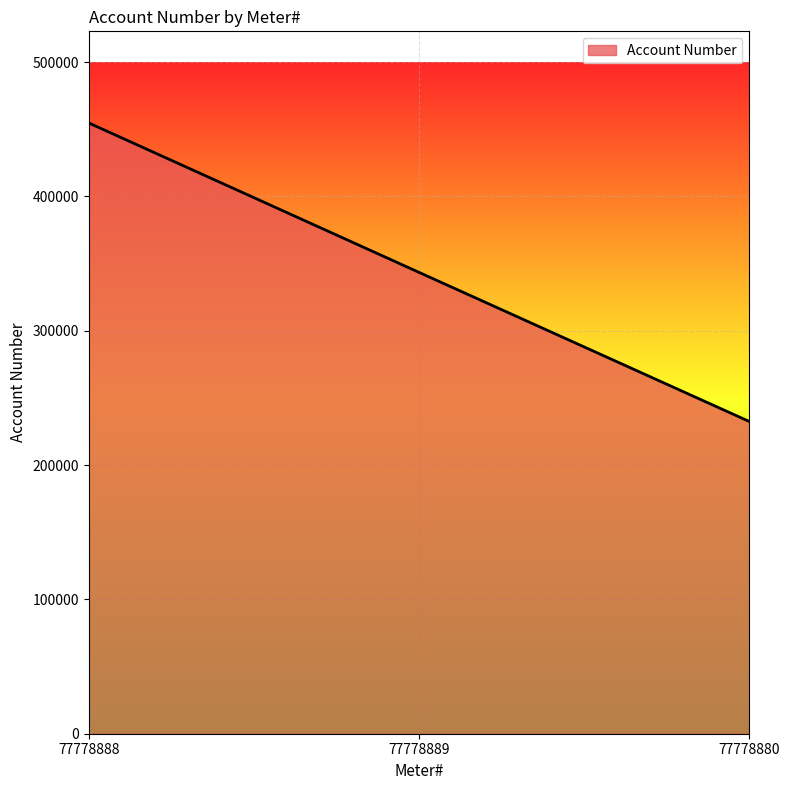

At which label does the data first exceed 343454?

77778888